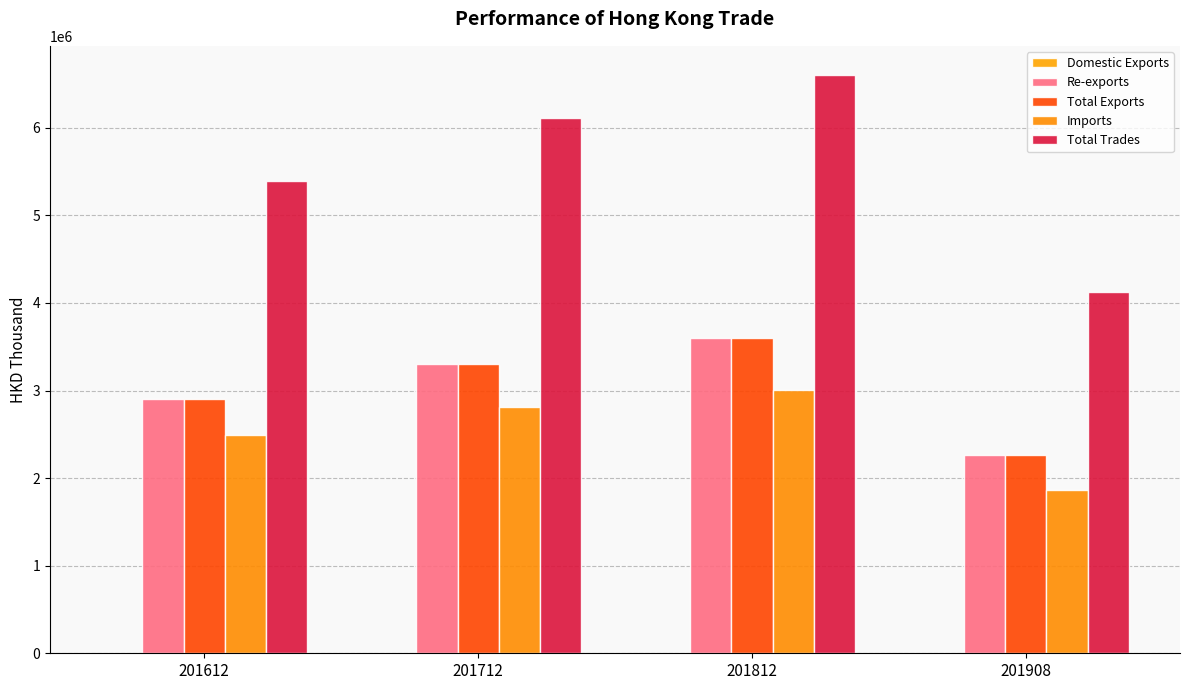

What value does the Re-exports series have at 201908?

2266332.7